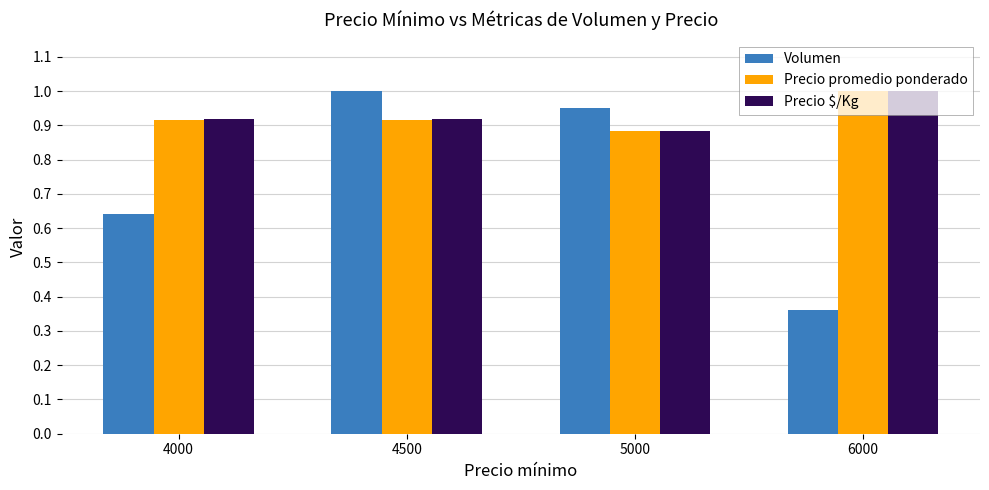

Where is Precio promedio ponderado nearest to the value 0?

5000